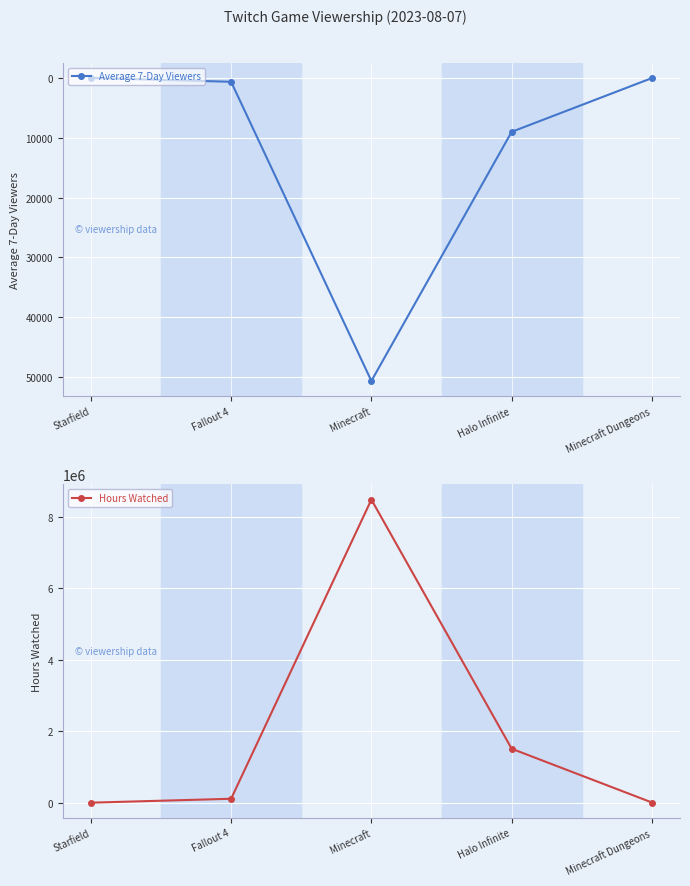

How many series are shown in this chart?

2